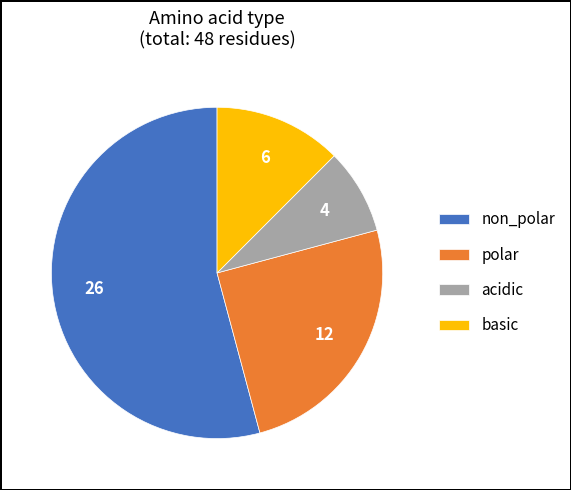

The polar slice represents 25% of the pie. True or false?

True